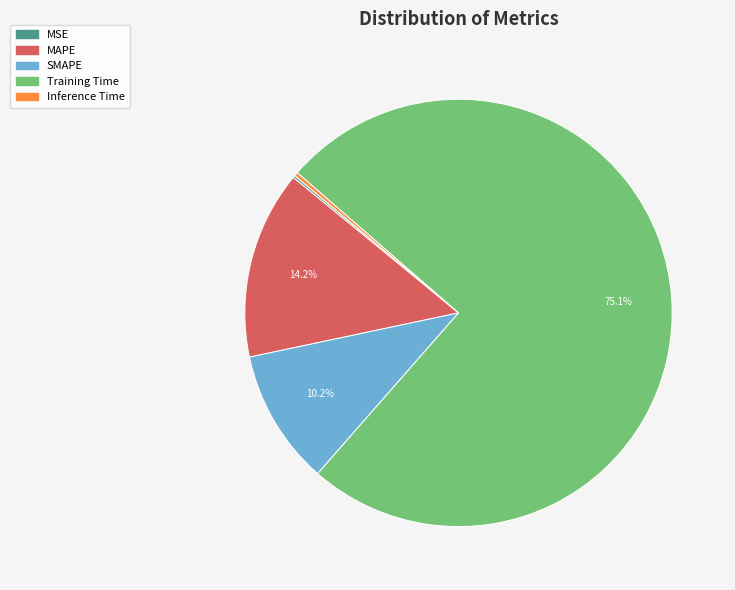

What is the majority slice?

Training Time